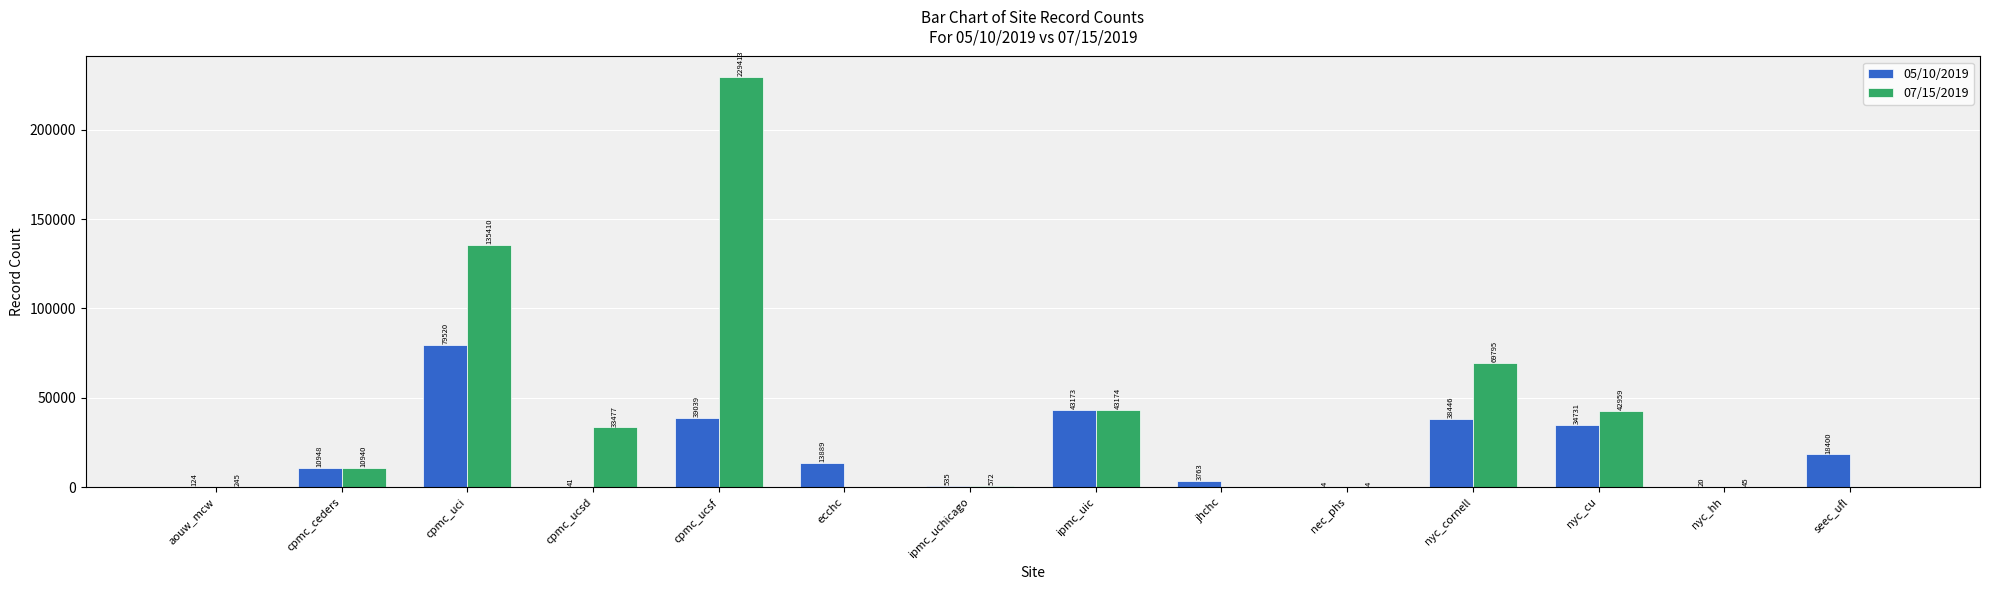

How many data points does each series have?

14